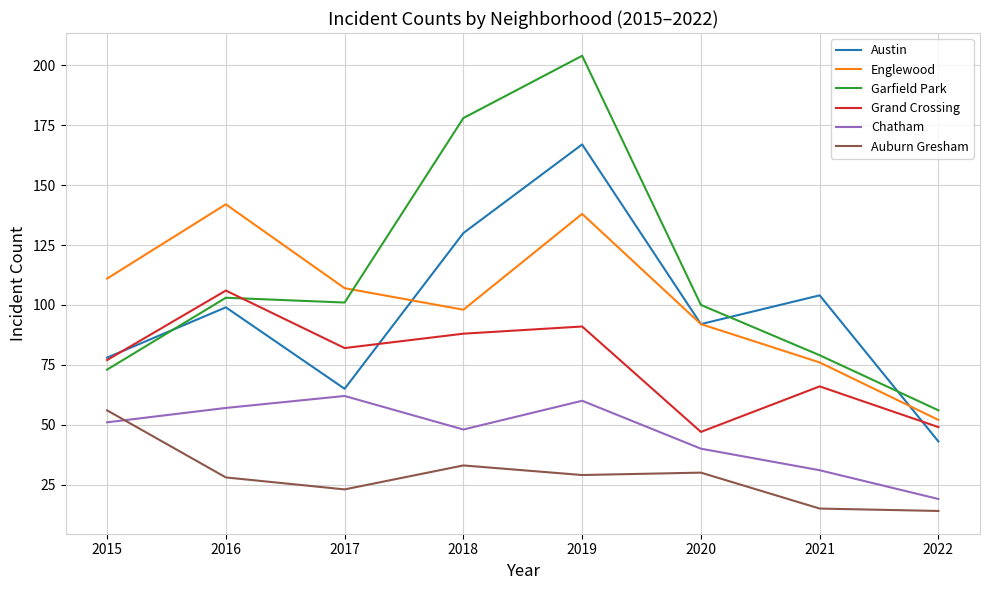

Which series ends up on top after the final intersection of Chatham and Auburn Gresham?

Chatham